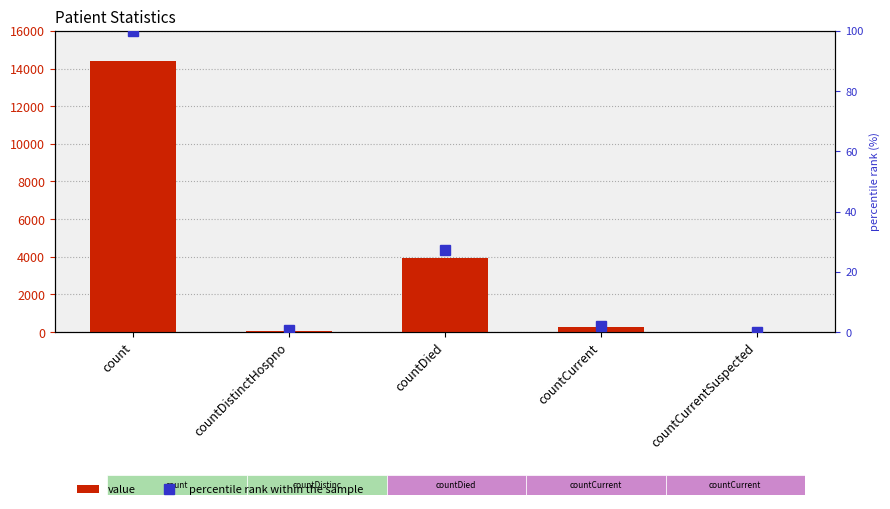

List the labels in order of value value, largest first.

count, countDied, countCurrent, countDistinctHospno, countCurrentSuspected